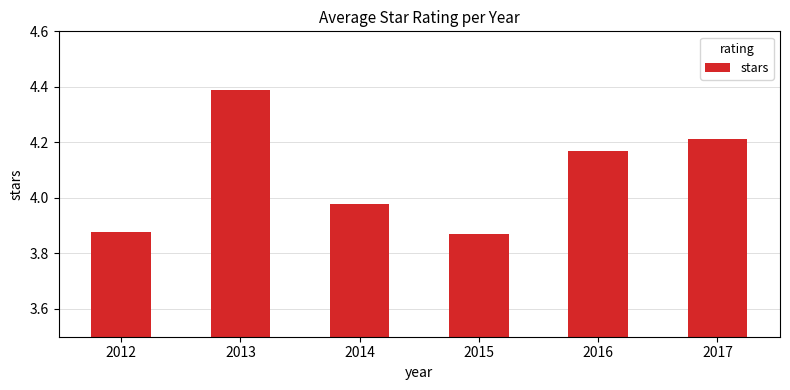

How many data points are less than 4?

3